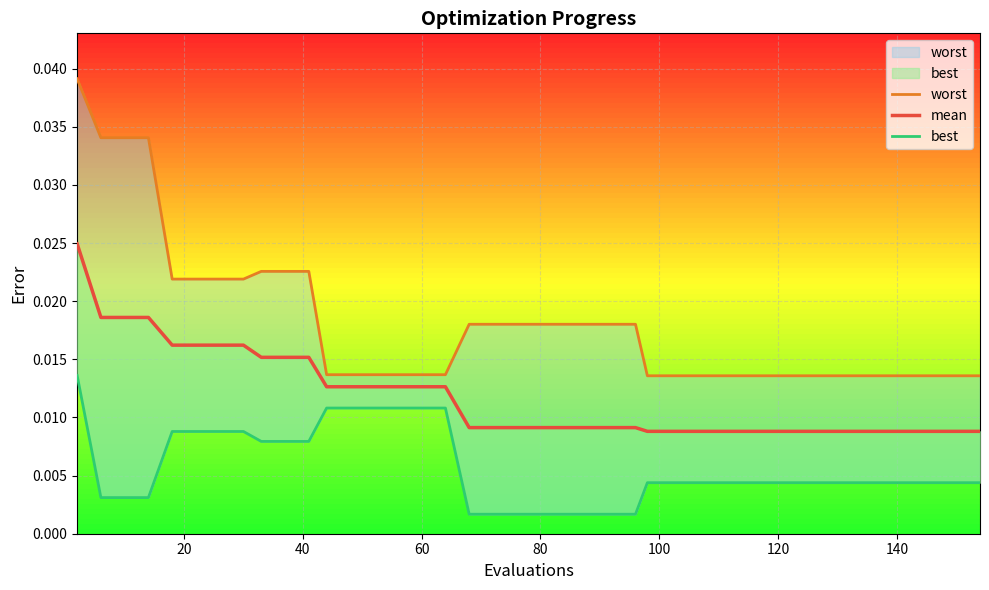

Which series has the widest spread of values?

worst